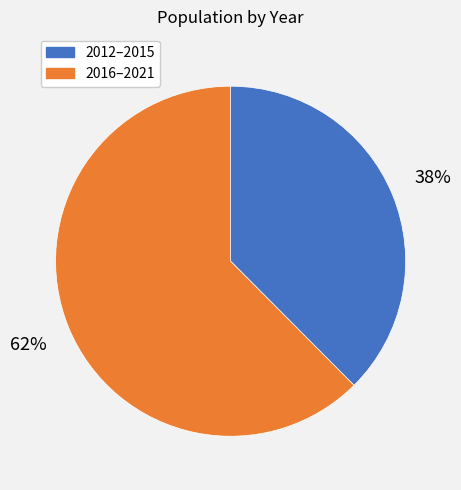

Is there any slice that represents more than half of the pie?

Yes